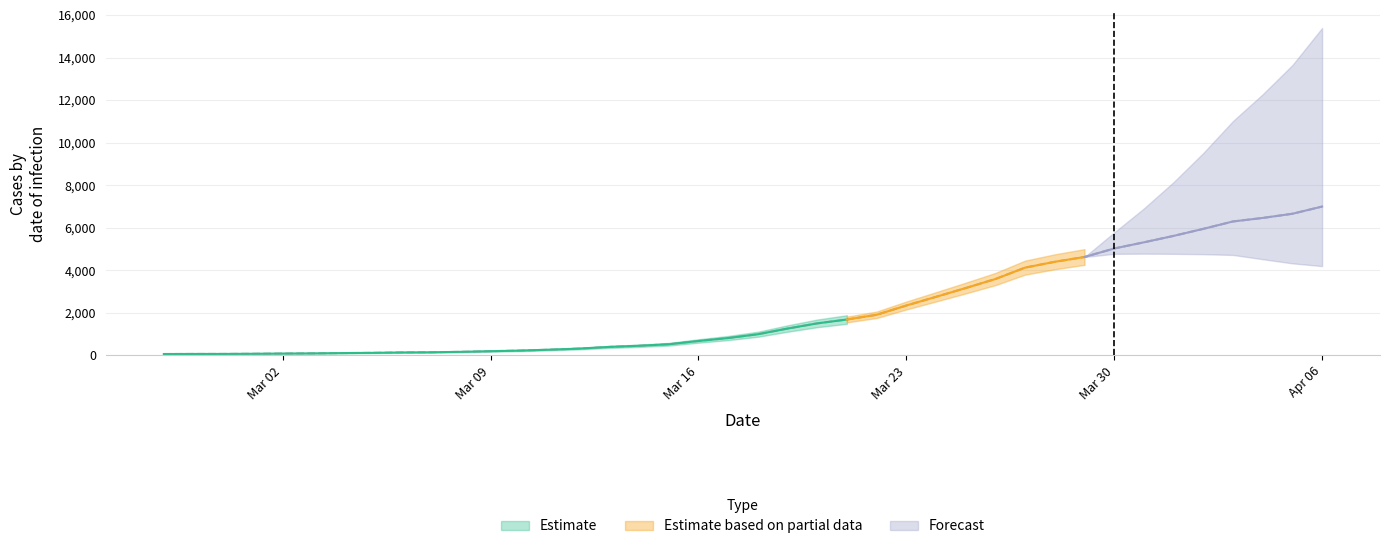

What is the value of the 35th point from the left?

5617